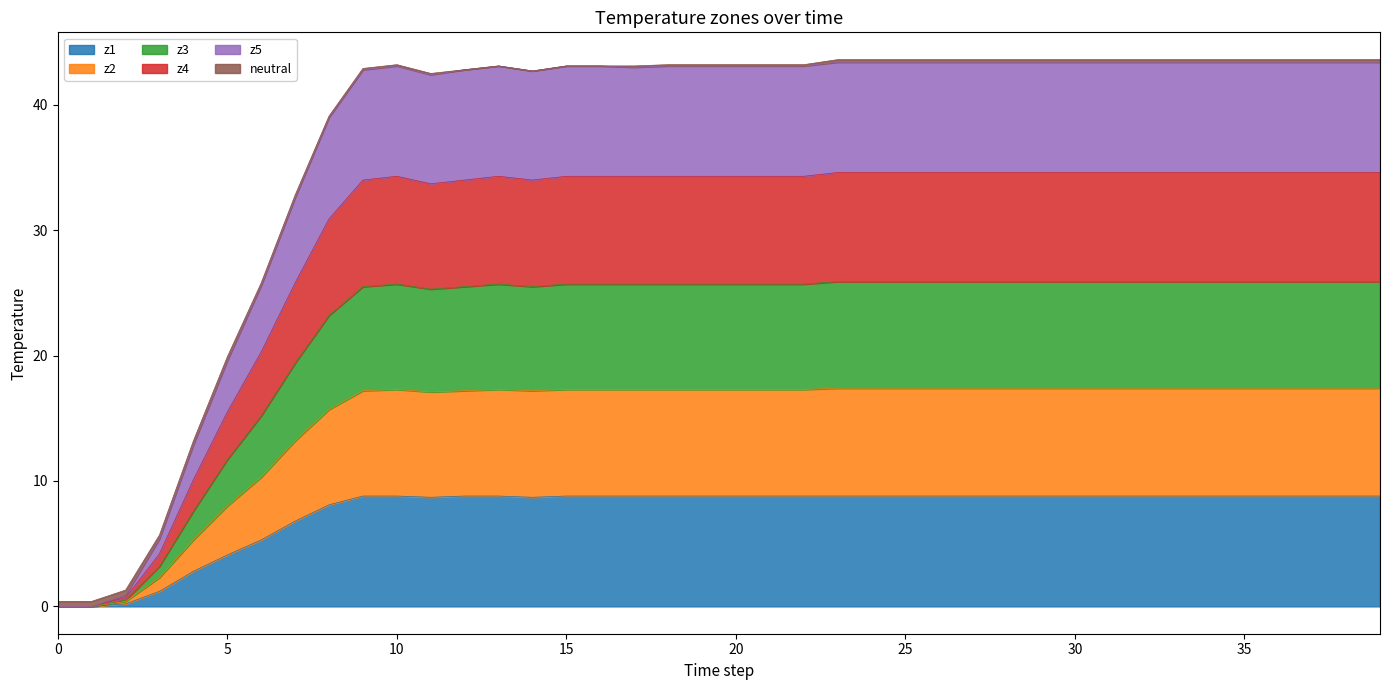

Is it true that z4 equals 75.4 at 15?

False